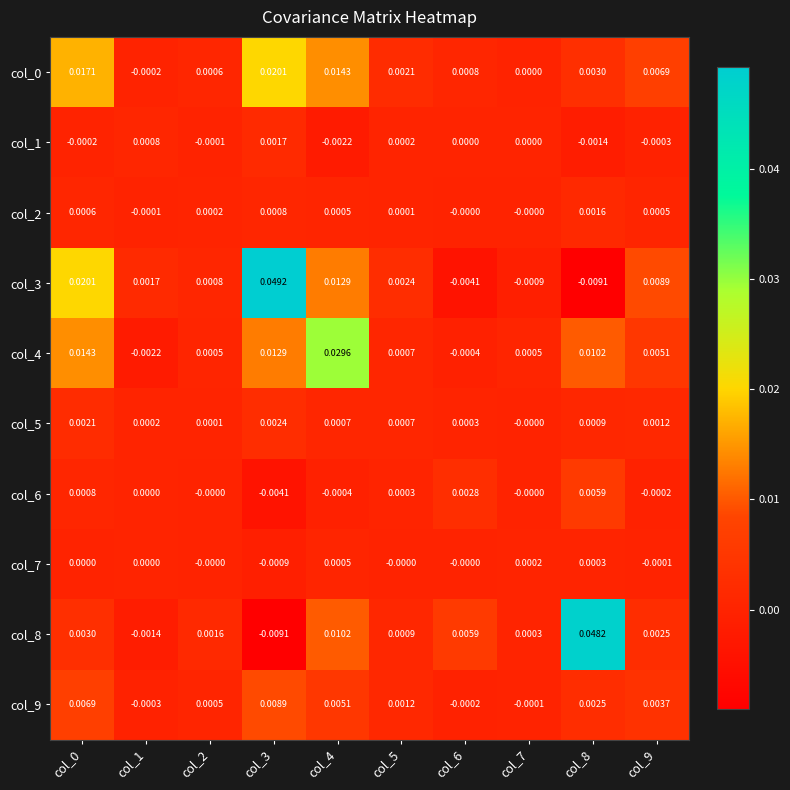

How many categories are shown in the chart?

10